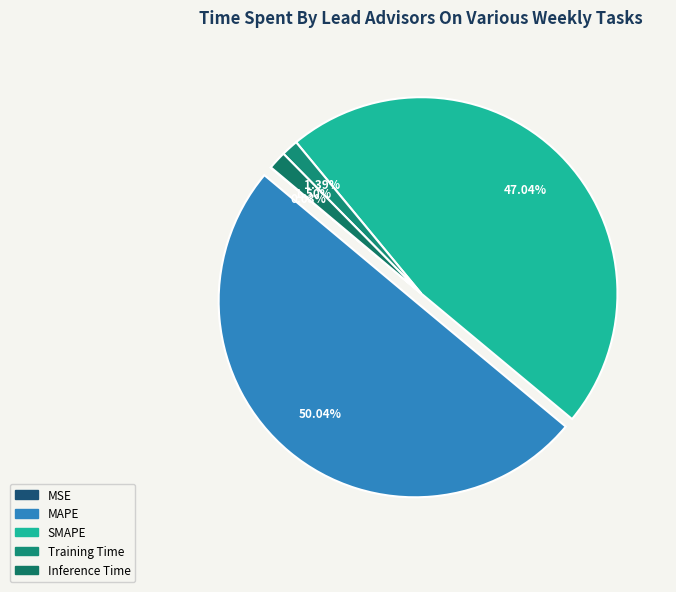

Which category has the smallest portion of the pie?

MSE